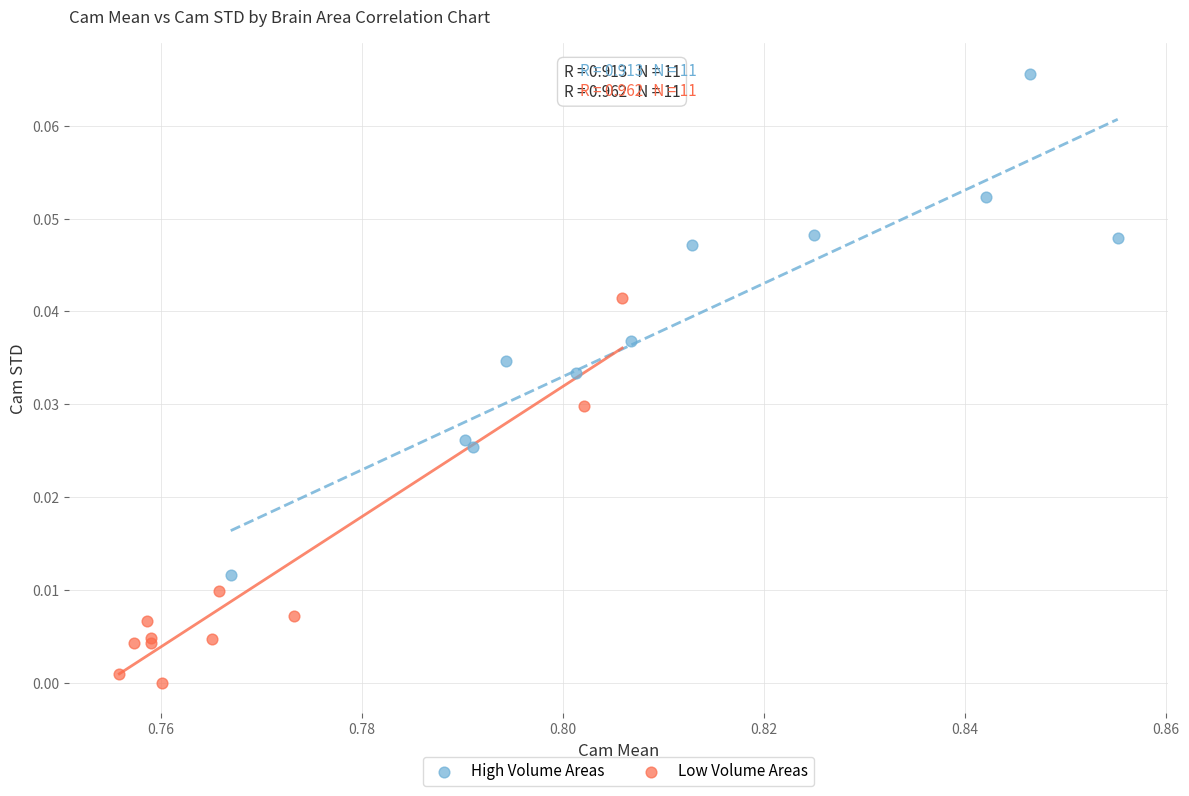

Which series has the widest spread of Y values?

High Volume Areas